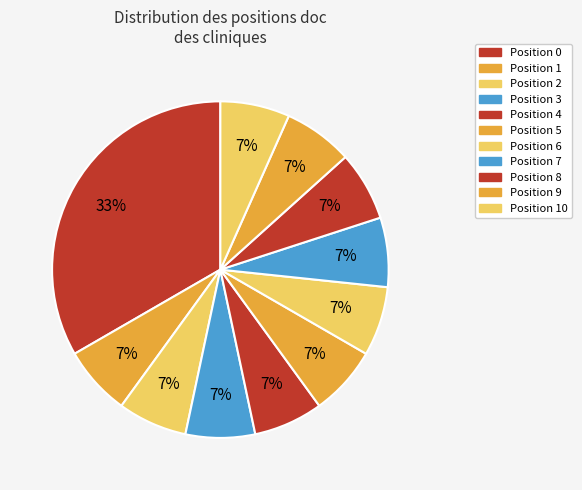

Count the number of slices in the pie.

11